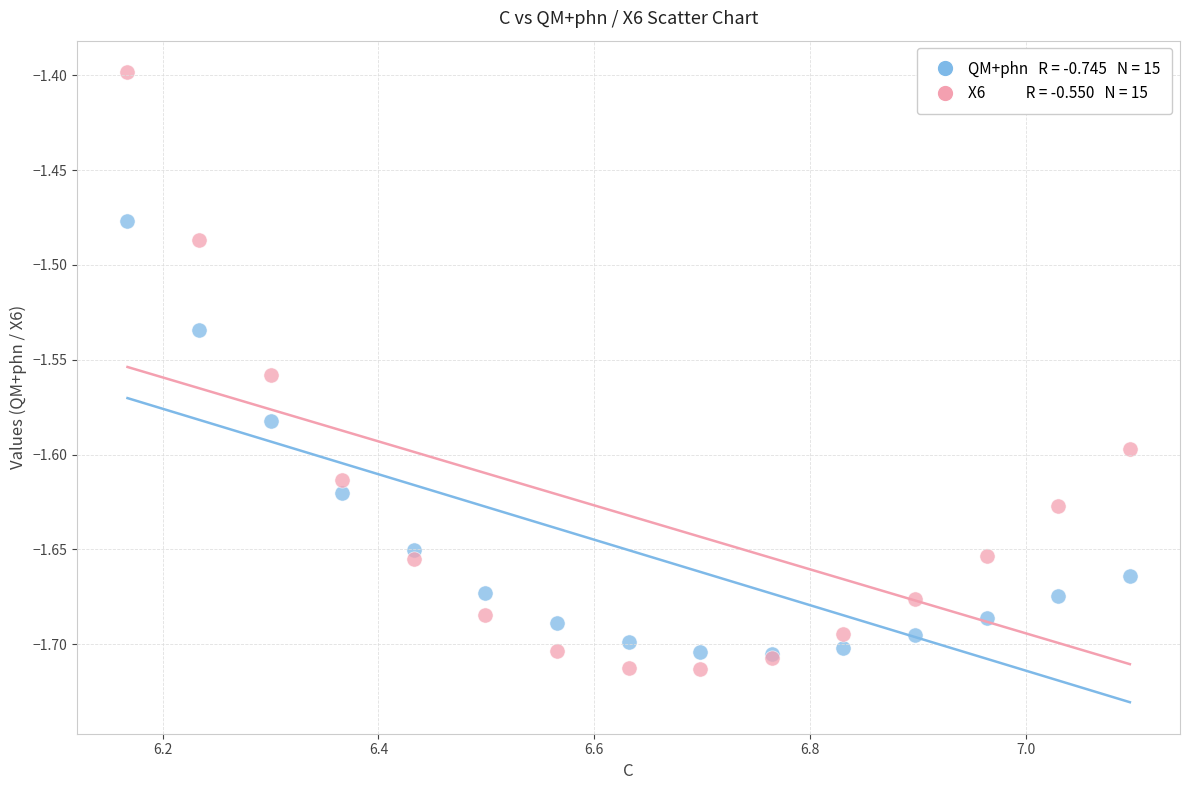

Across all series, what Y value is closest to -1?

-1.4